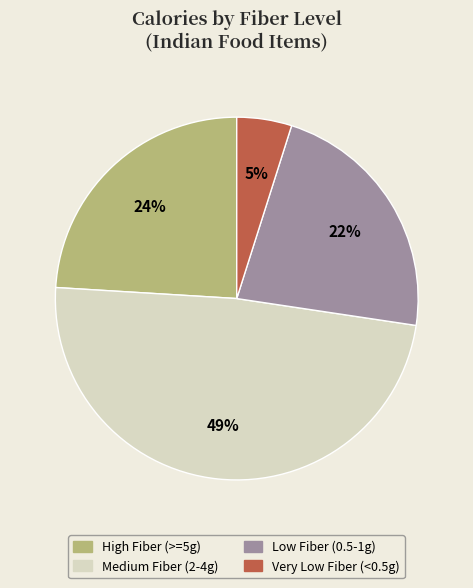

Is there any slice that represents more than half of the pie?

No